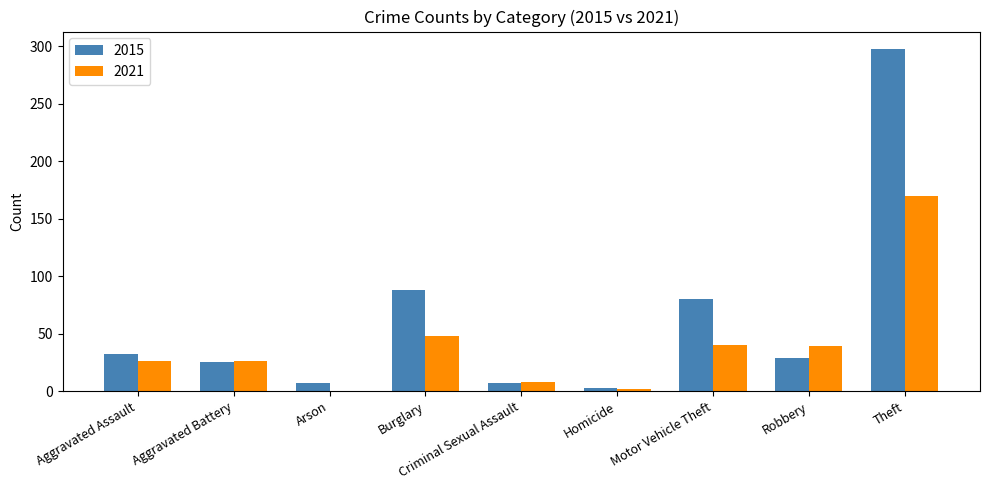

Is the value of 2021 at Theft greater than the value of 2015 at Criminal Sexual Assault?

Yes